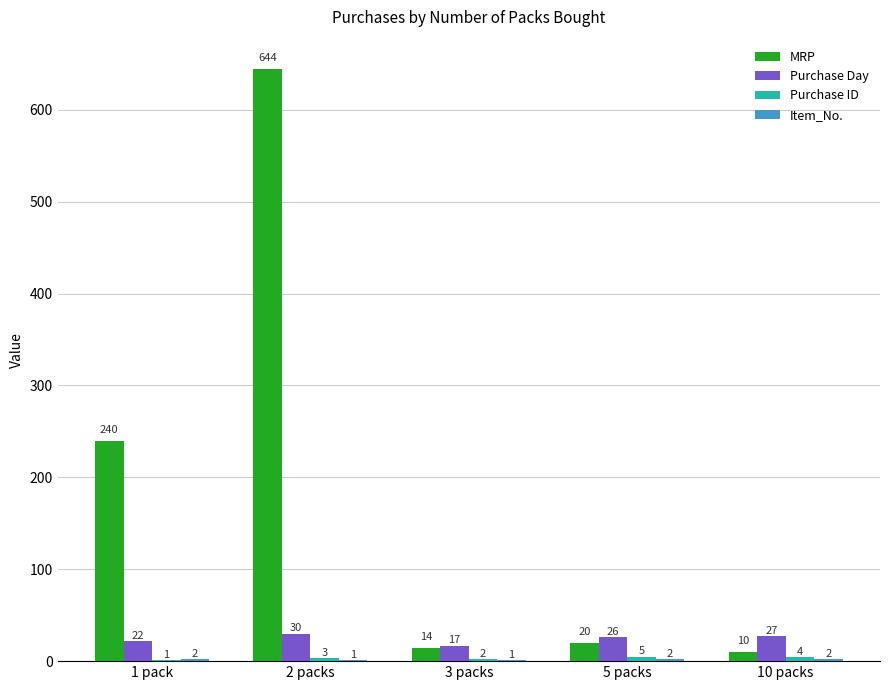

Which series has the largest range (max minus min)?

MRP